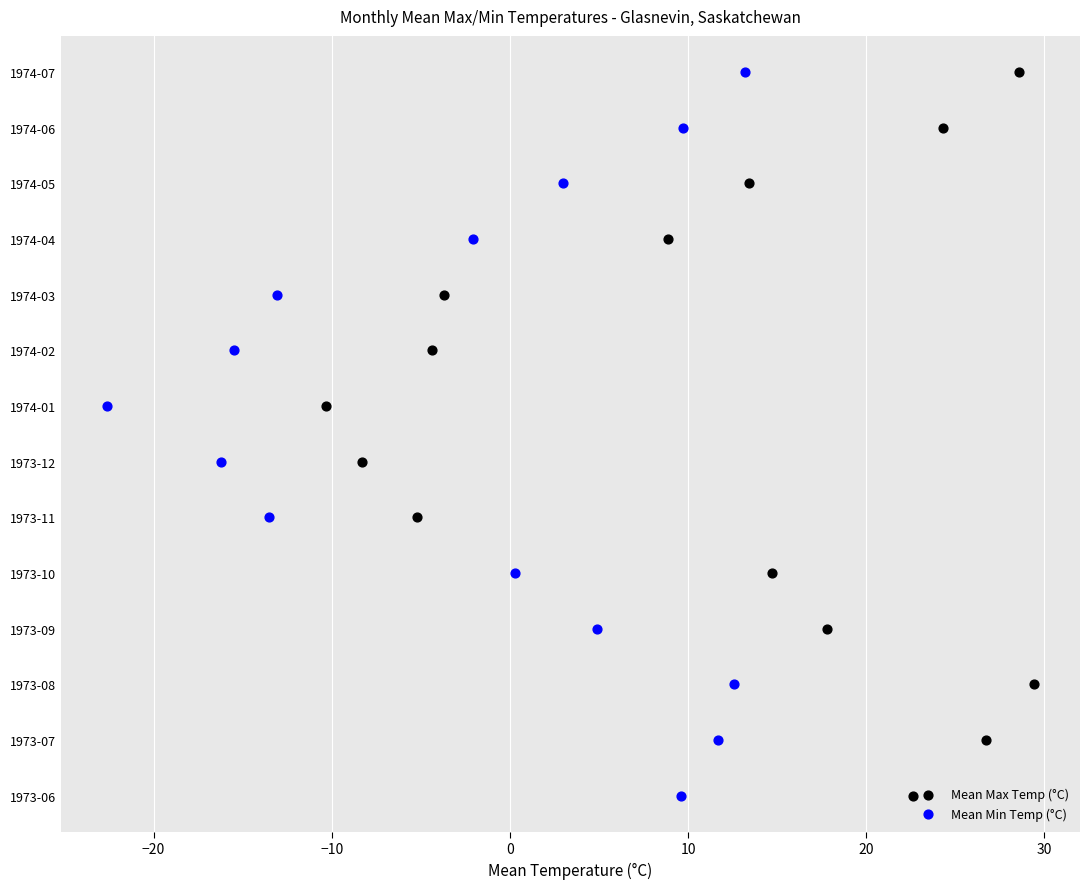

Is the value of Mean Max Temp (°C) at 30 greater than the value of Mean Min Temp (°C) at 9?

No